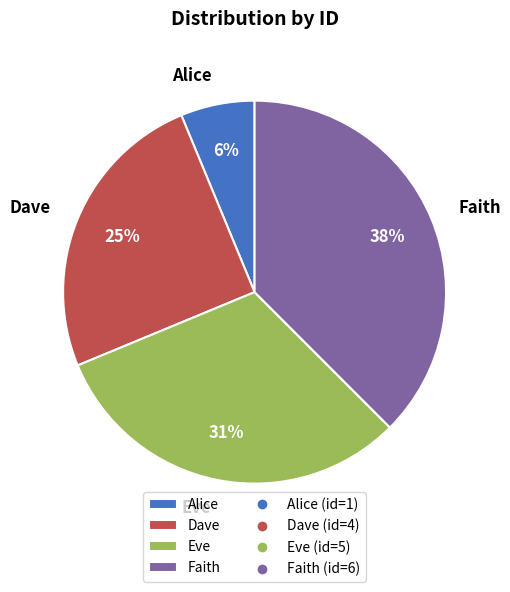

What is the largest slice in the pie chart?

Faith